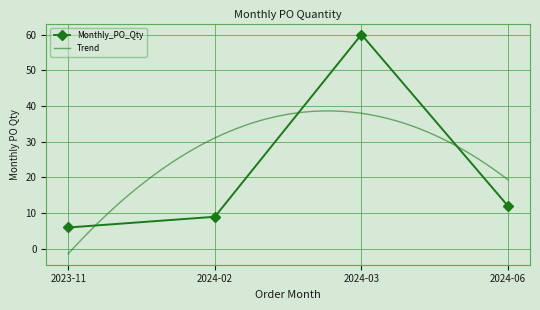

Reading left to right, what are all the values shown in this chart?

2023-11=6	2024-02=9	2024-03=60	2024-06=12